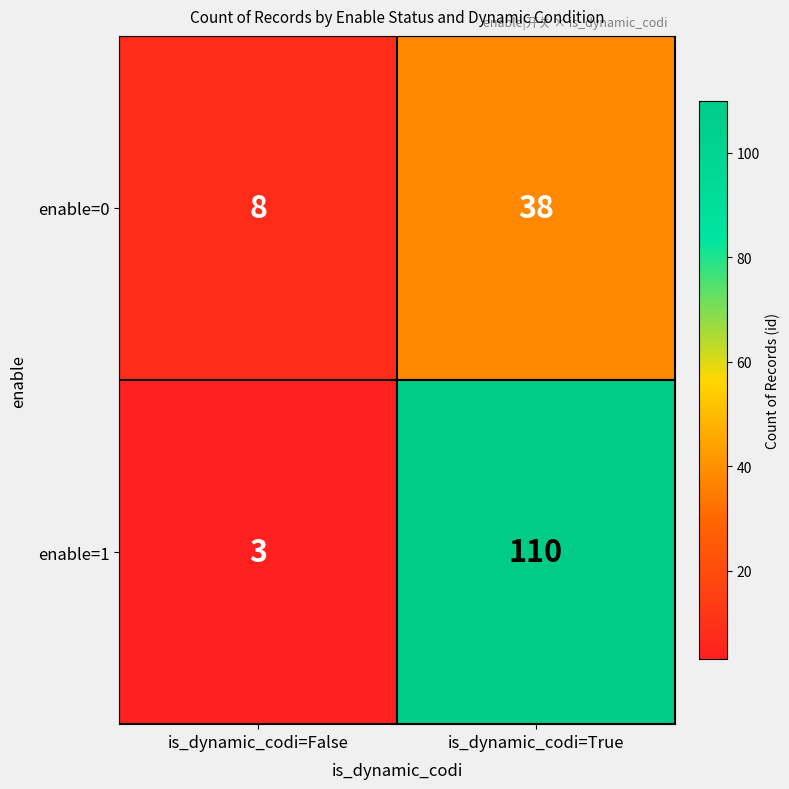

Reading left to right, extract all data points from this chart.

enable=0: is_dynamic_codi=False=8	is_dynamic_codi=True=38
enable=1: is_dynamic_codi=False=3	is_dynamic_codi=True=110